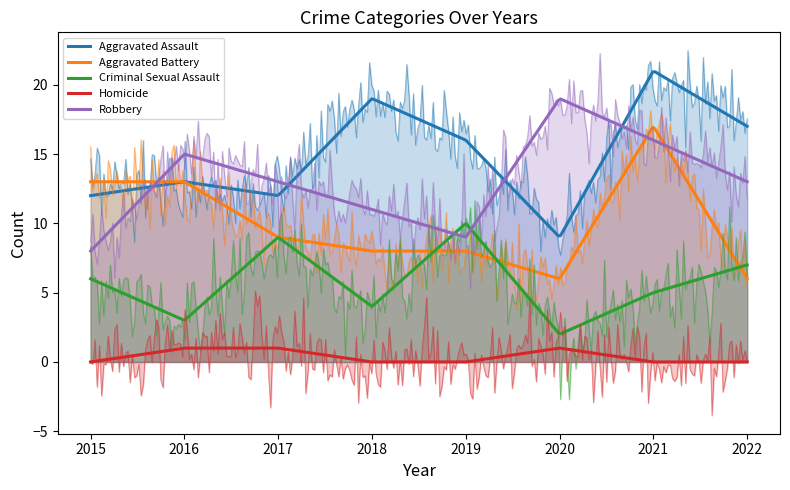

What is the sum of all Homicide values?

3